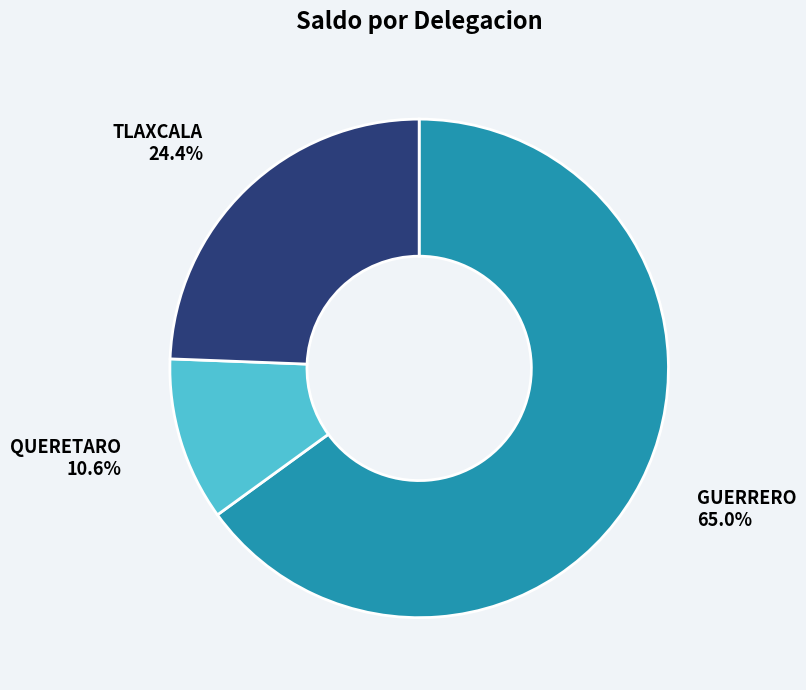

Is it true that TLAXCALA is 24% of the pie?

True